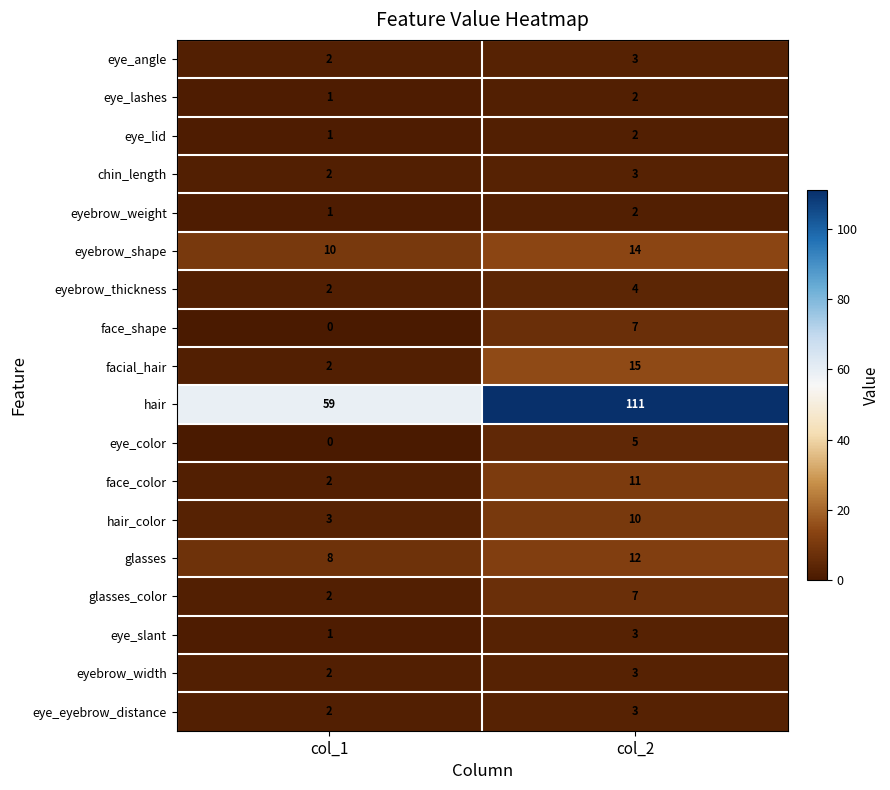

What is the total value across all series at col_2?

217